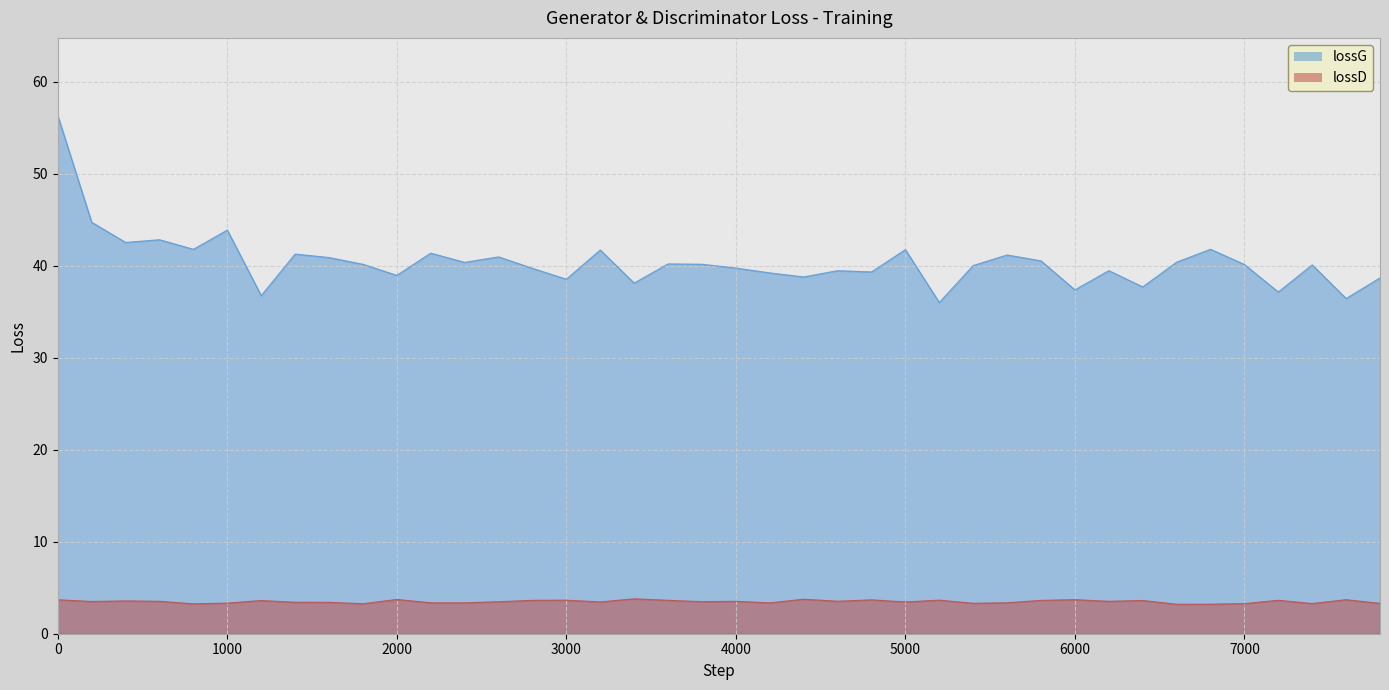

True or false: lossG has a value of 39.5 at 6200.

True